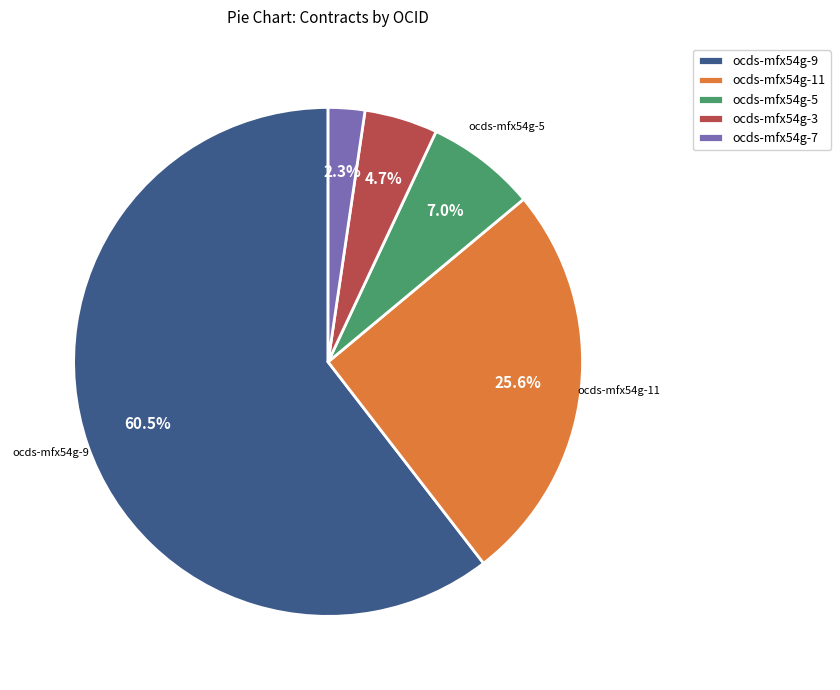

What percentage is the ocds-mfx54g-7 slice, to the nearest percent?

2%